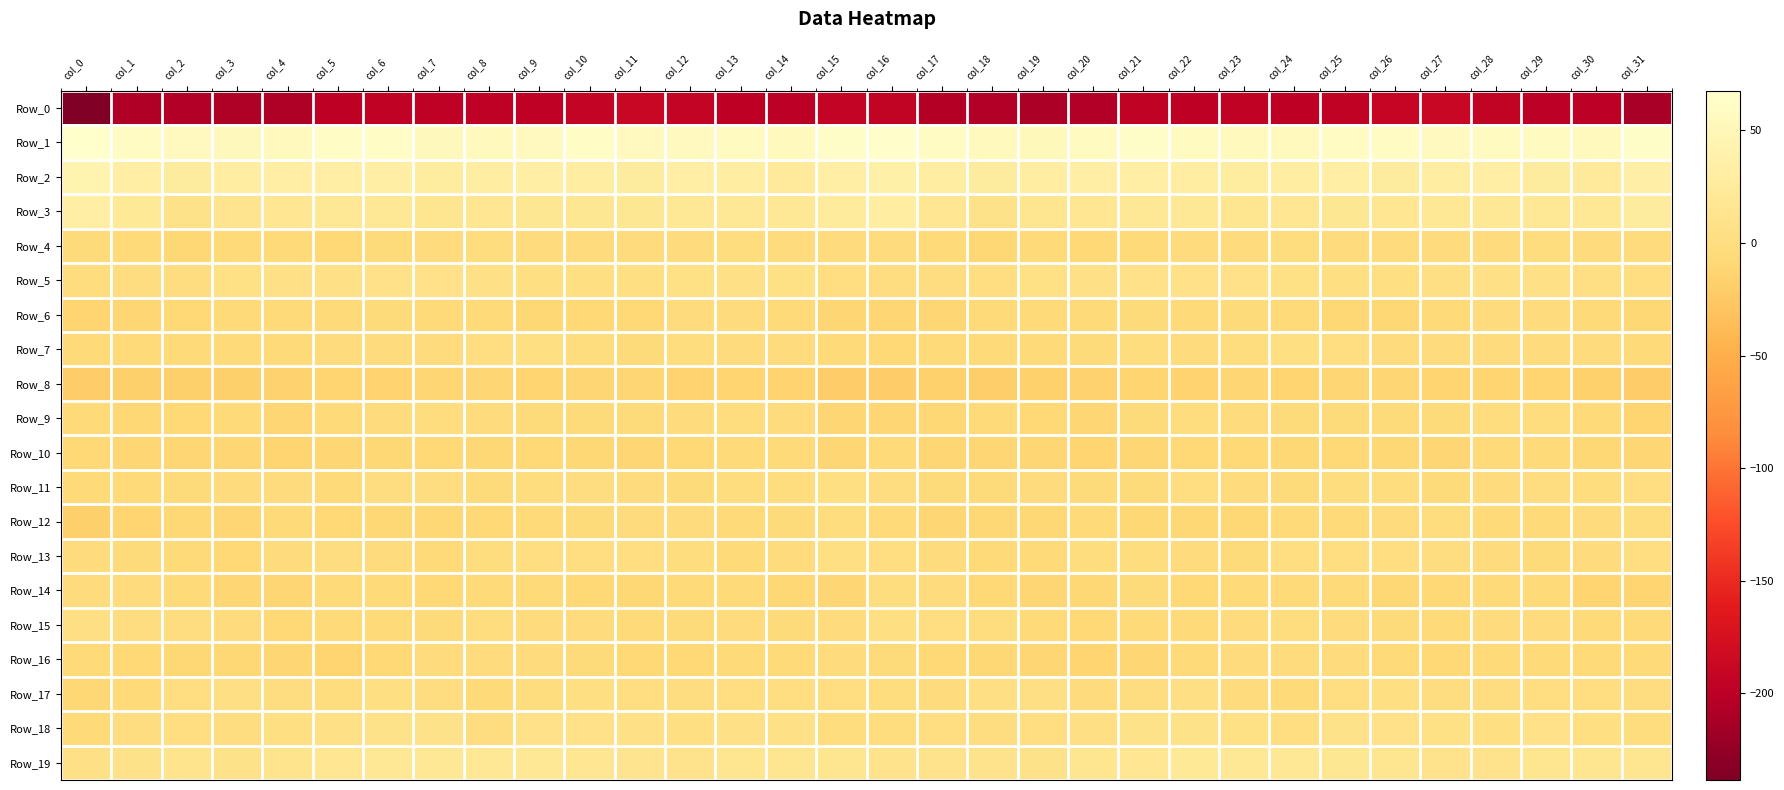

Which series has the largest total across all categories?

Row_1